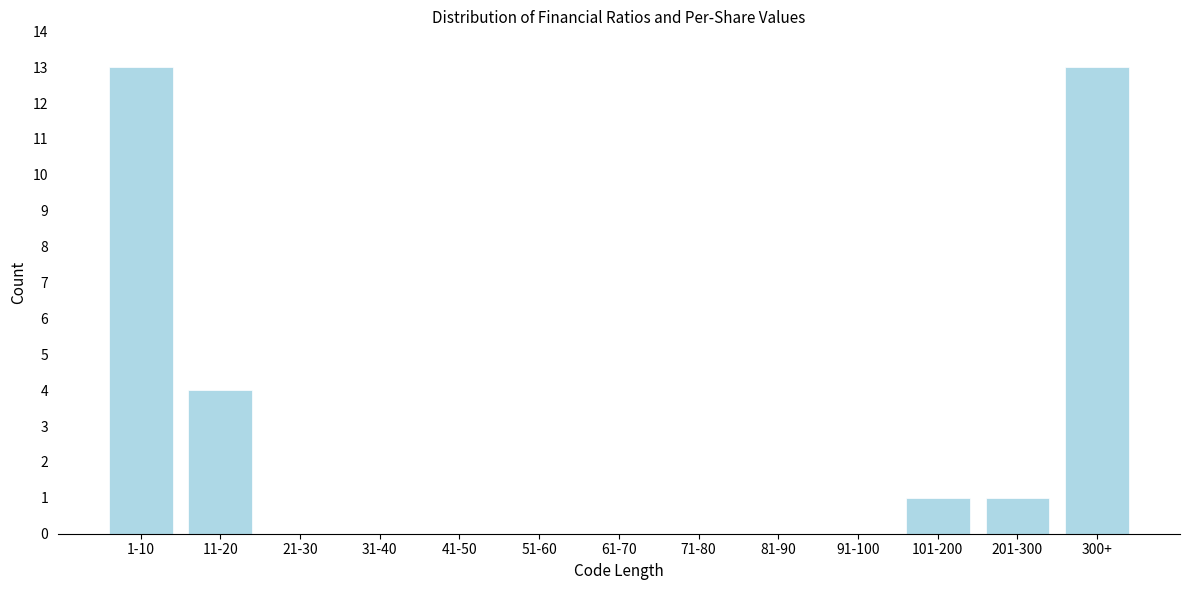

Reading right to left, list all the values displayed in this chart.

300+=13	201-300=1	101-200=1	91-100=0	81-90=0	71-80=0	61-70=0	51-60=0	41-50=0	31-40=0	21-30=0	11-20=4	1-10=13